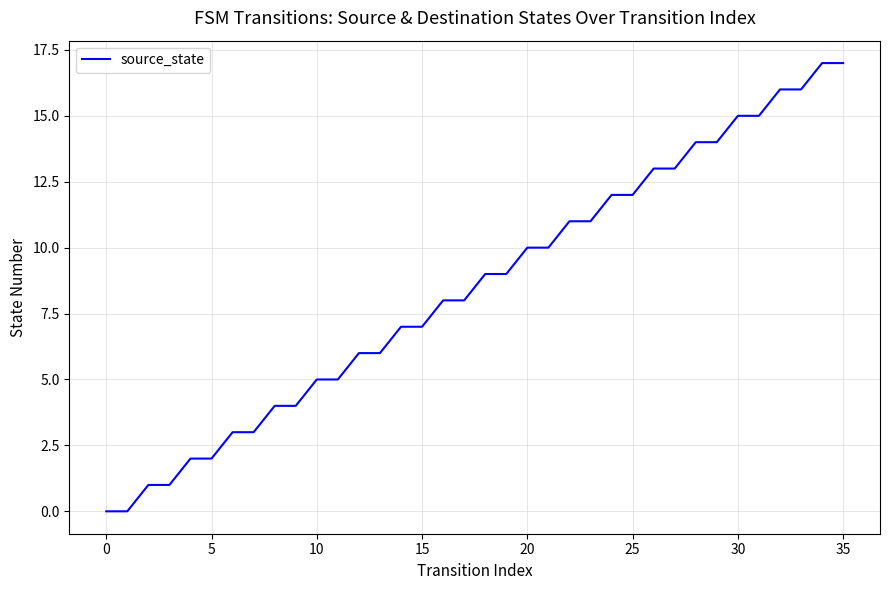

What is the maximum value shown in the chart?

17